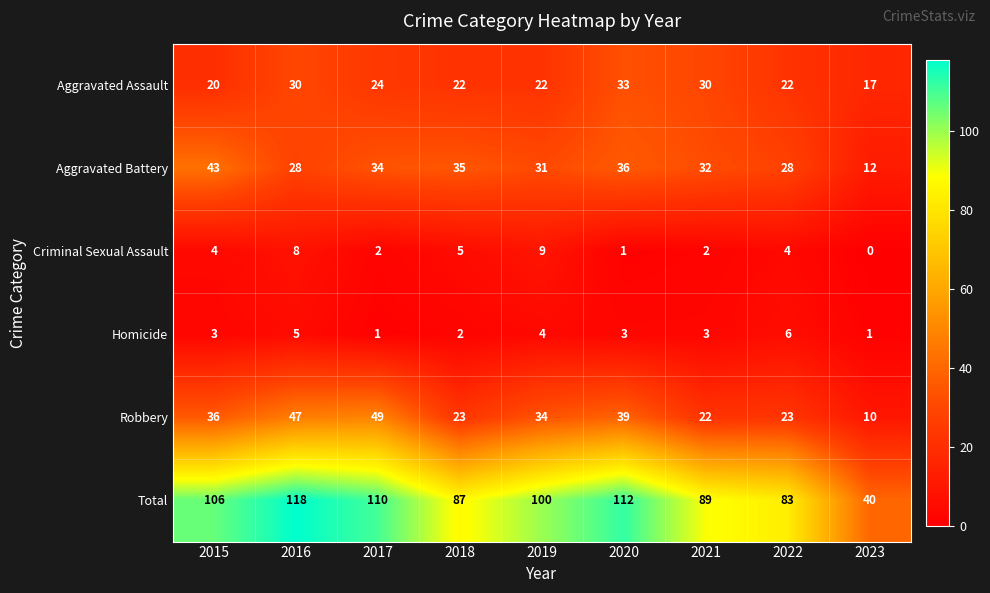

Which series has the largest total across all categories?

Total